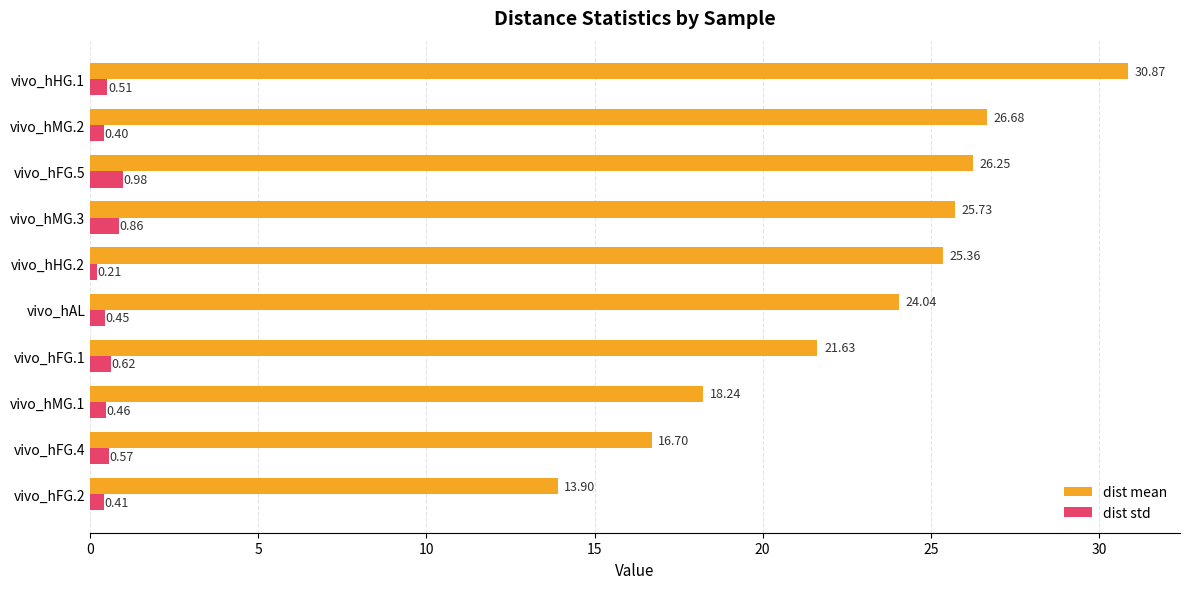

What is the difference between the maximum and minimum values in the dist mean series?

17.0